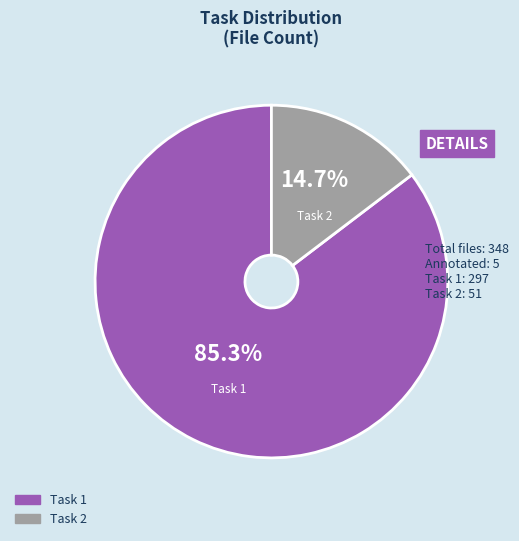

To the nearest percent, what is the combined percentage of Task 2 and Task 1?

100%